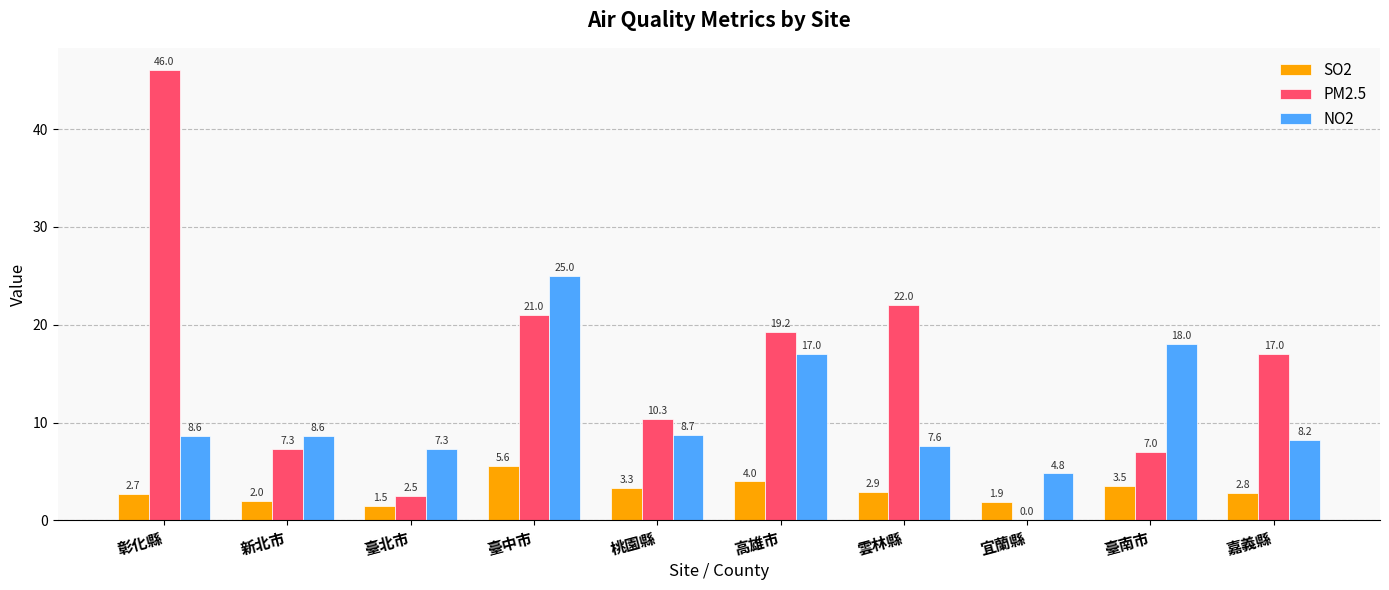

Is it true that SO2 equals 4.0 at 高雄市?

True